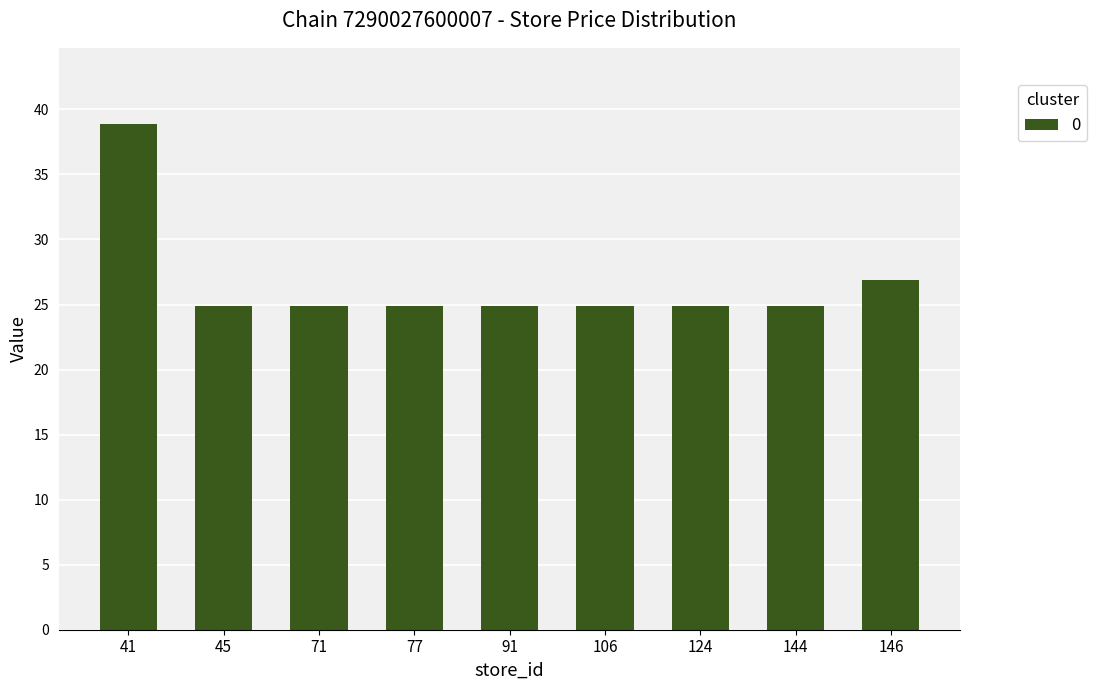

What is the value of the 6th bar from the left?

24.9